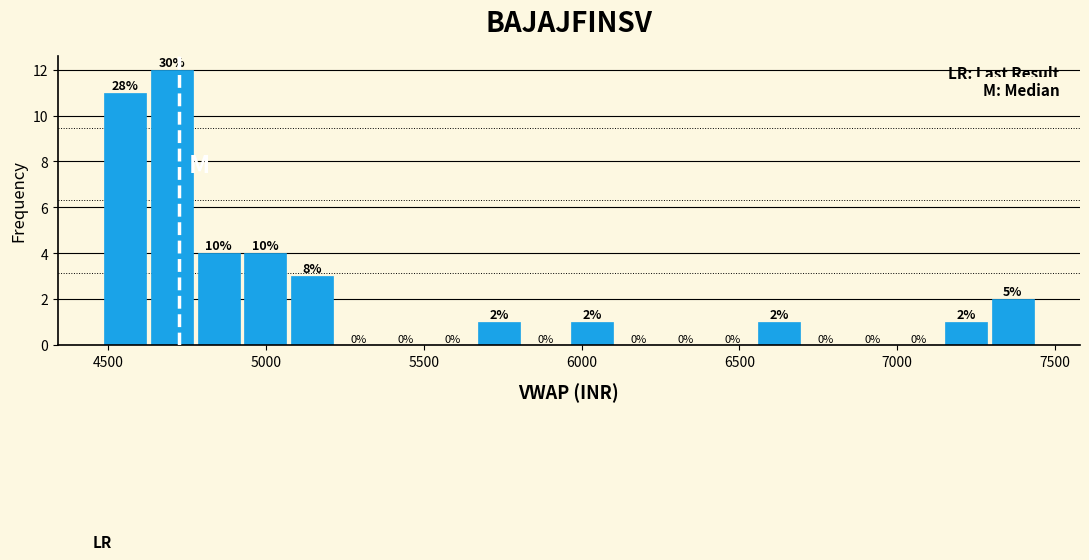

Around what value on the x-axis is the tallest bar? Give the approximate position of its centre, as read against the axis.

4700